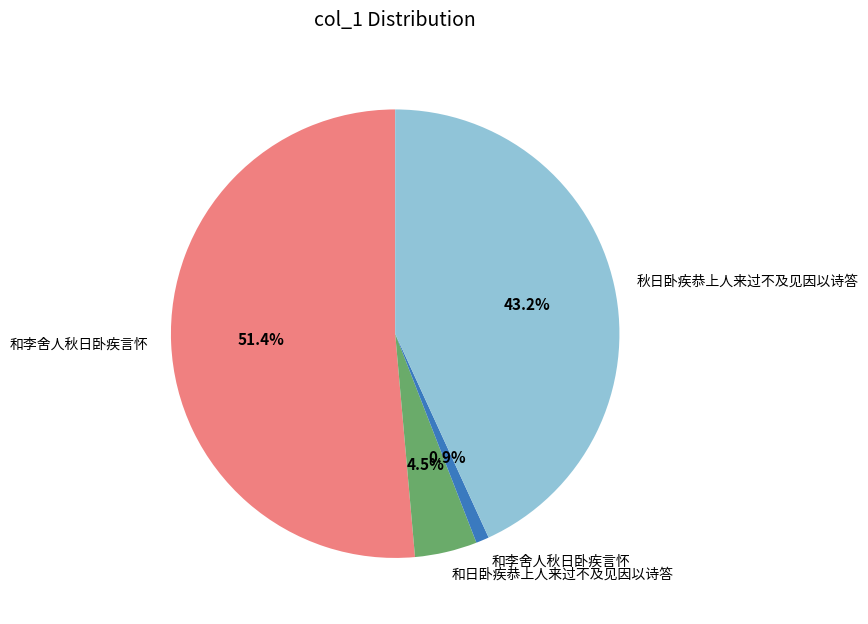

Which category accounts for the majority?

和李舍人秋日卧疾言怀